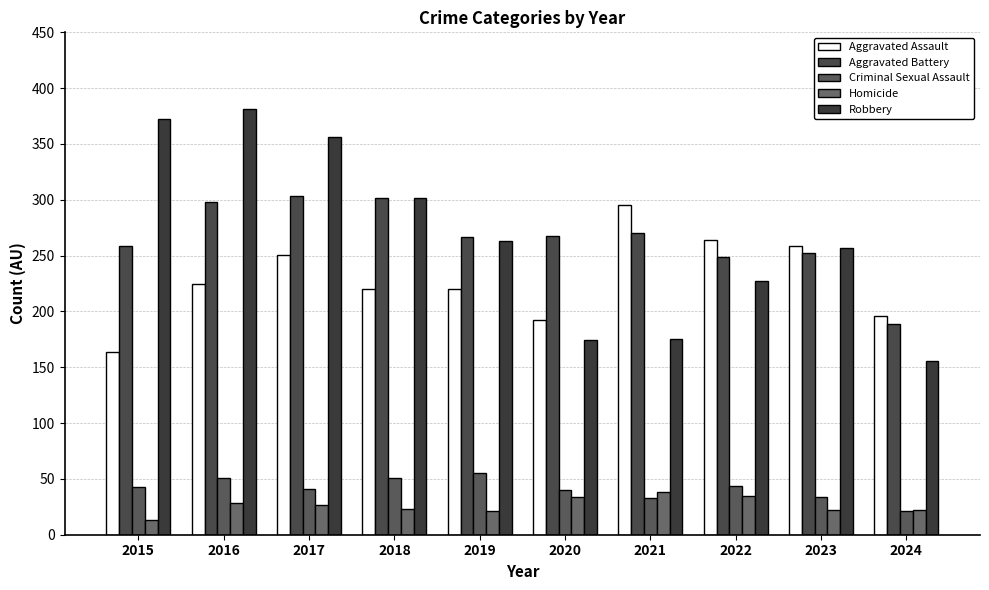

How many bars are there in each group?

5